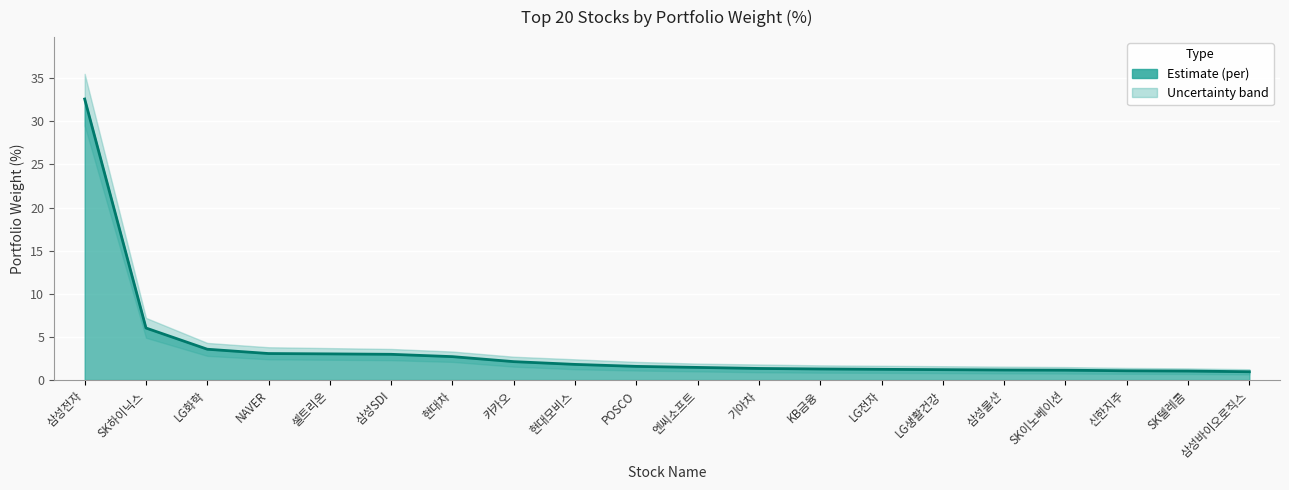

True or false: per_lower has more than 2 interior local peaks.

False